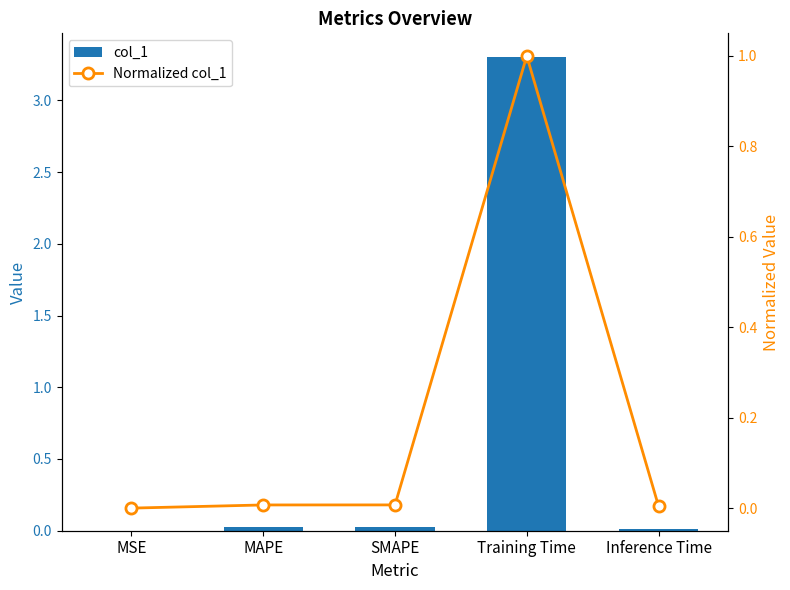

How many series are shown in this chart?

2